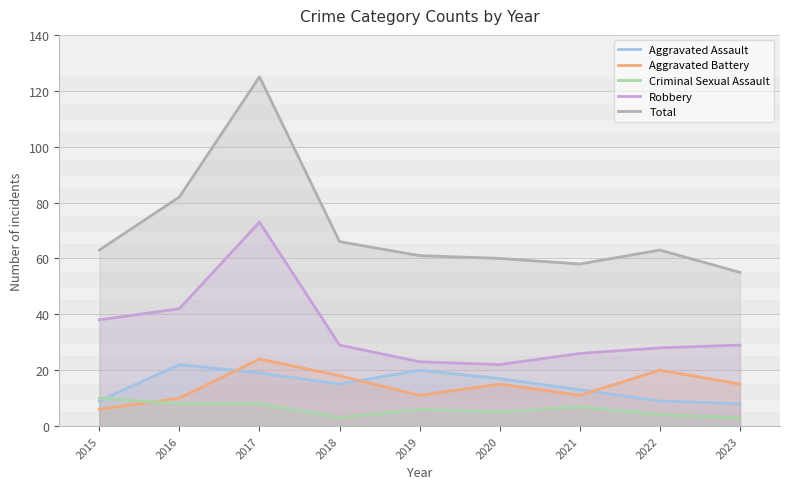

What is the minimum value shown in the chart?

3